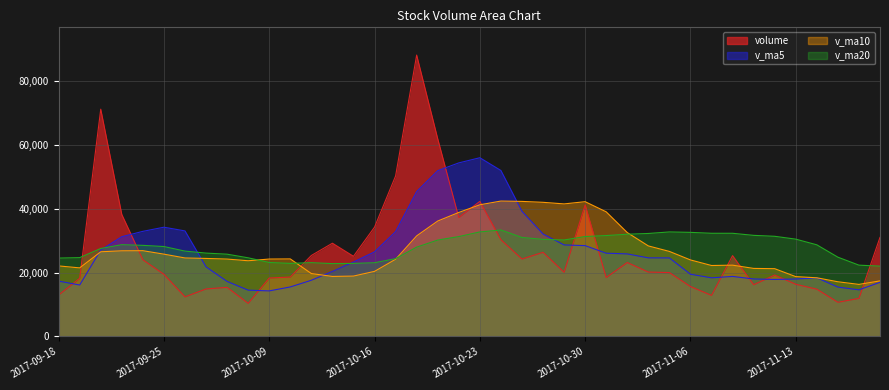

True or false: volume and v_ma5 intersect in this chart.

True